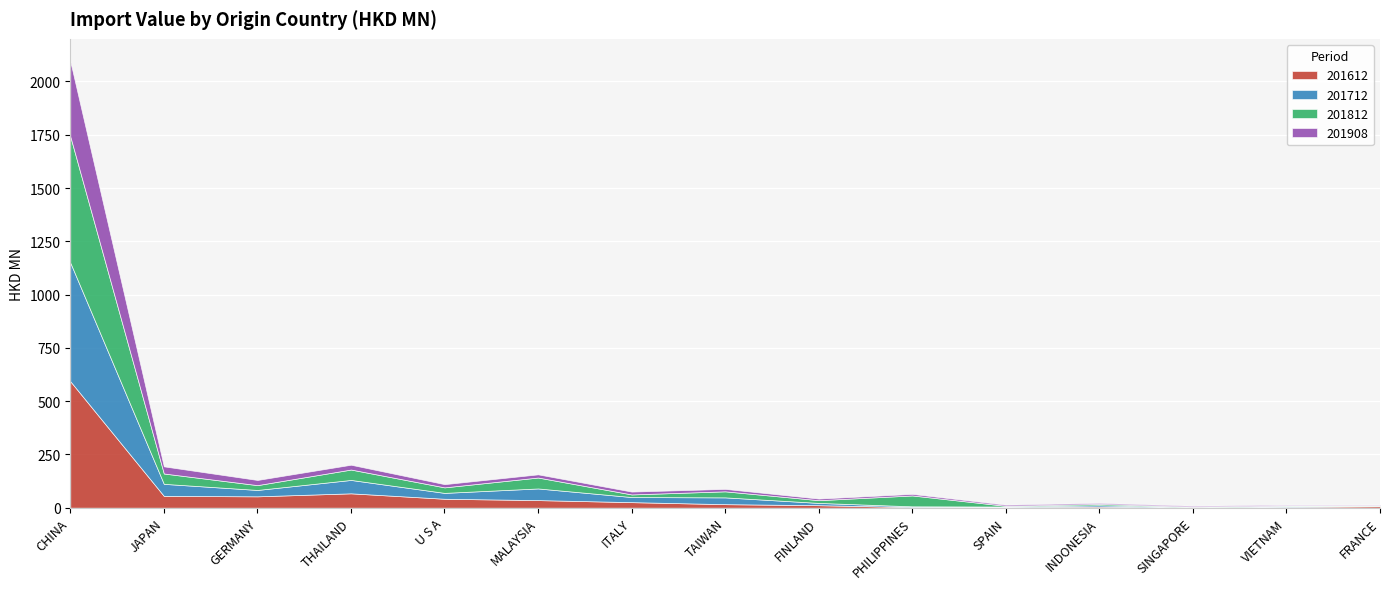

Is the value of 201812 at THAILAND greater than the value of 201612 at THAILAND?

No